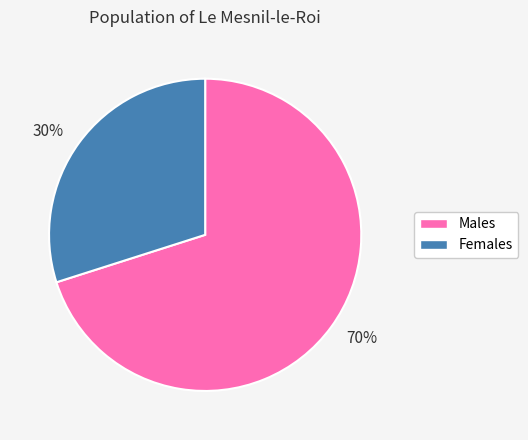

Do 70% and 30% together represent more than half of the pie?

Yes